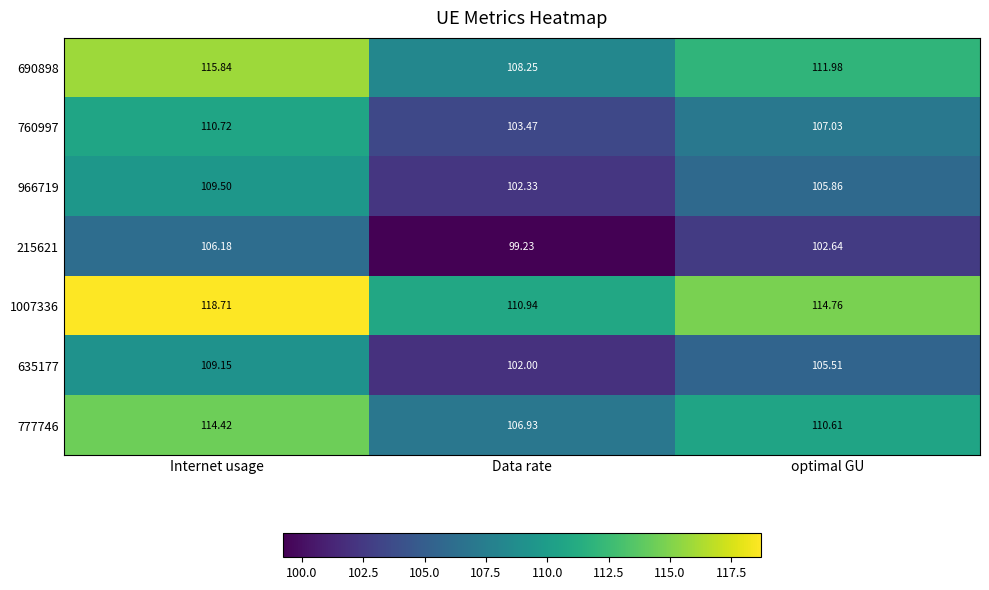

Which category has the lowest value across all series?

Data rate